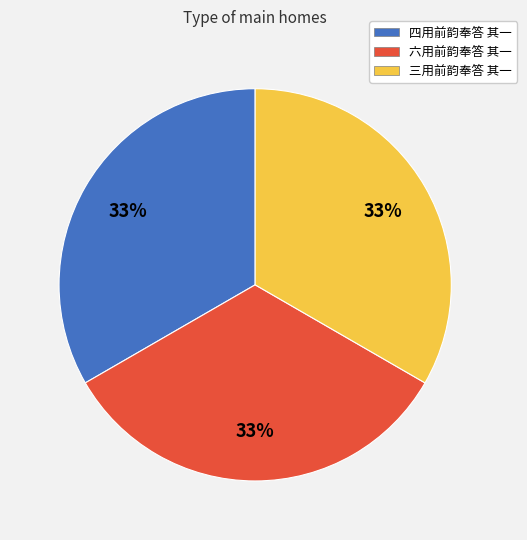

Approximately how many times larger is the value at 六用前韵奉答 其一 compared to 四用前韵奉答 其一?

1.0